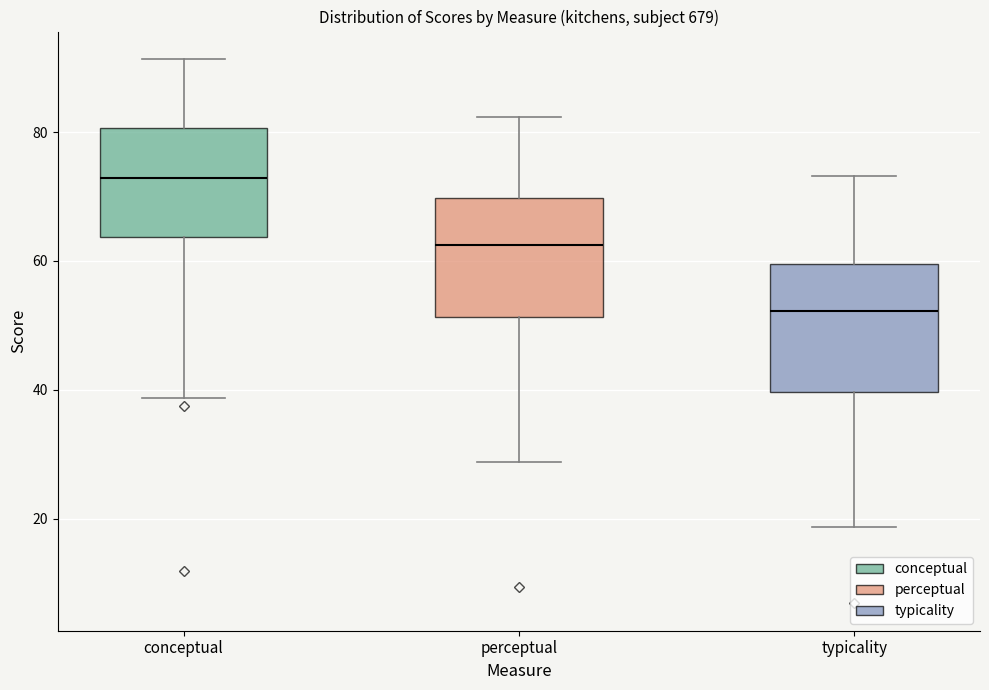

Reading left to right, read every box against the y-axis: the position of its median line, the range the box covers, and the ends of its whiskers. The values are not printed on the chart, so give them approximately, as read against the axis.

conceptual: median 72, box 64 to 80, whiskers 38 to 92
perceptual: median 62, box 52 to 70, whiskers 28 to 82
typicality: median 52, box 40 to 60, whiskers 18 to 74